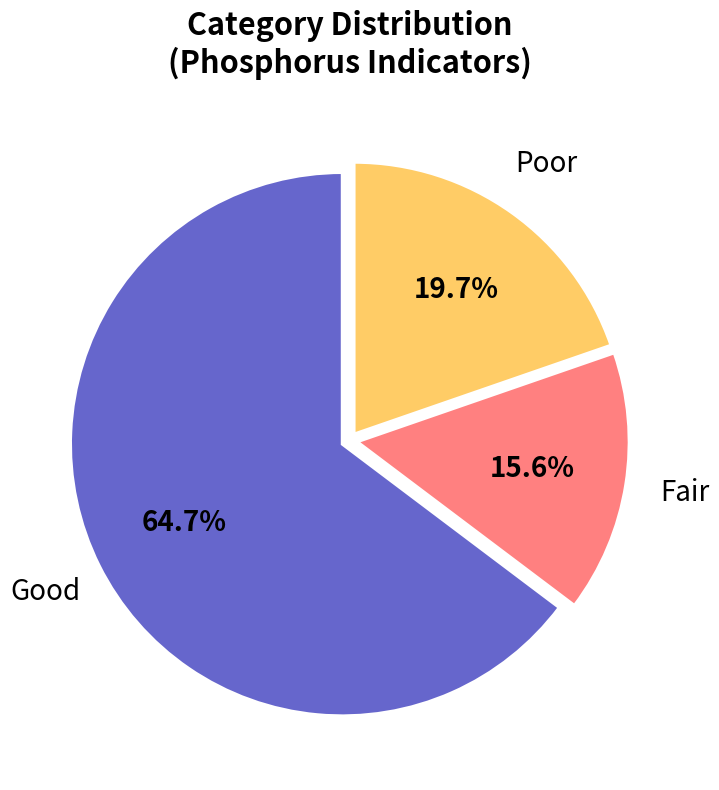

What percentage is the Fair slice, to the nearest percent?

16%